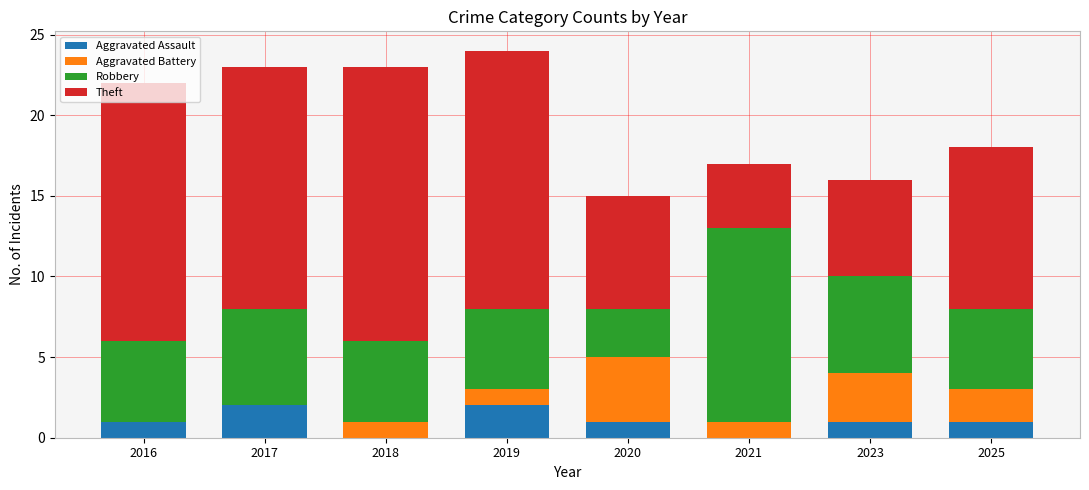

What is the sum of the Aggravated Assault values at 2017 and 2019?

4